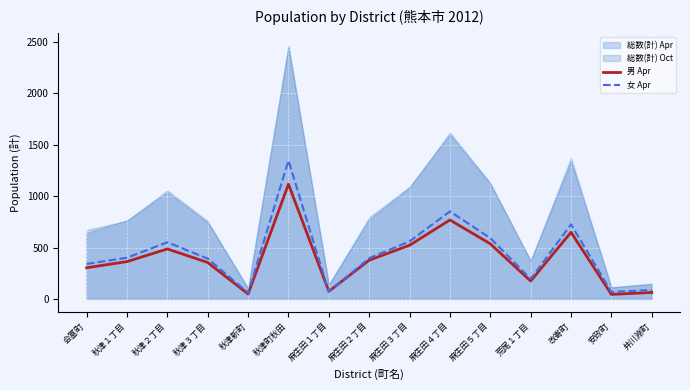

Is it true that 女 Apr equals 1346 at 秋津町秋田?

True